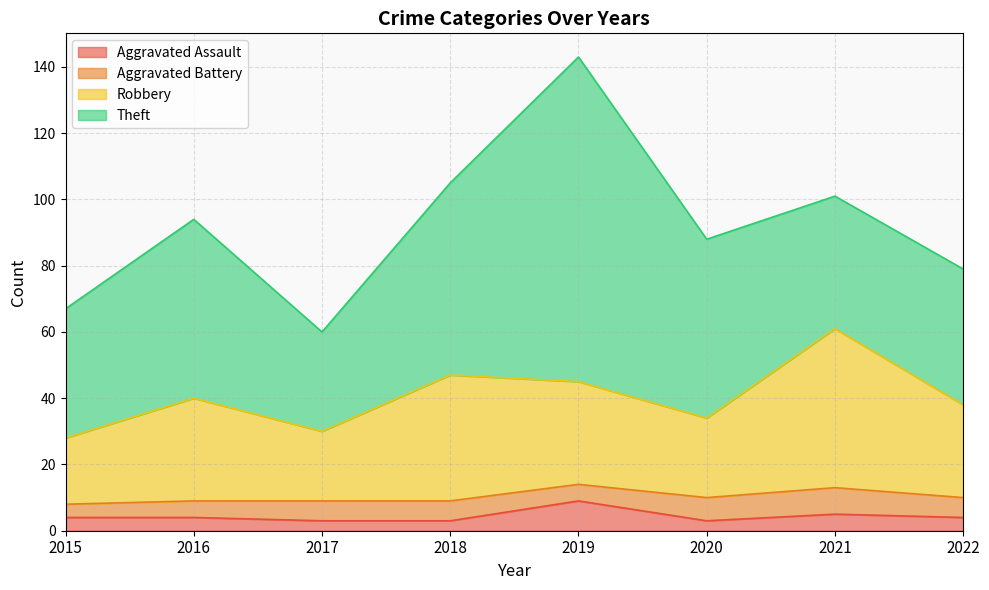

What is the value of the Robbery point at the 6th from the left?

34